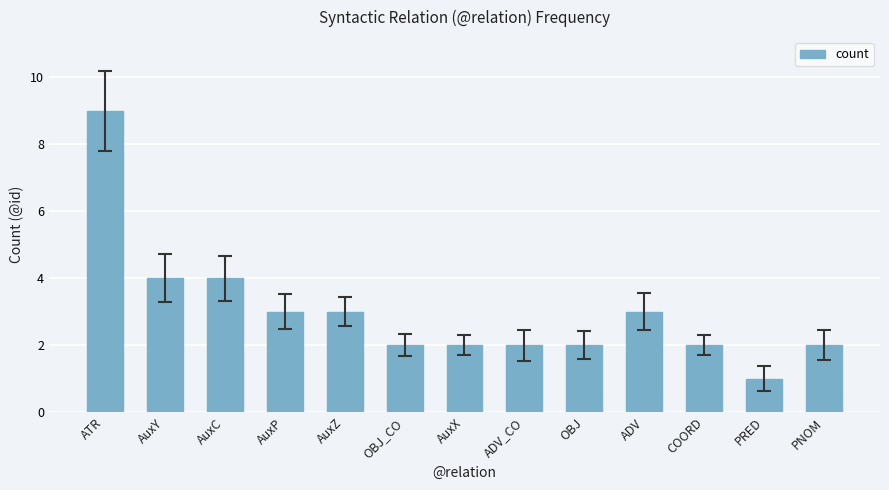

Are the bars horizontal?

No